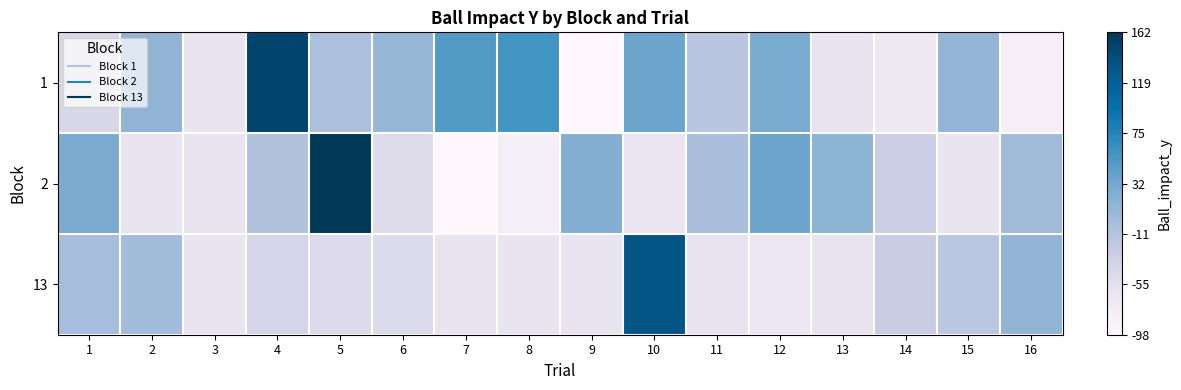

At how many categories does at least one series exceed 133?

3